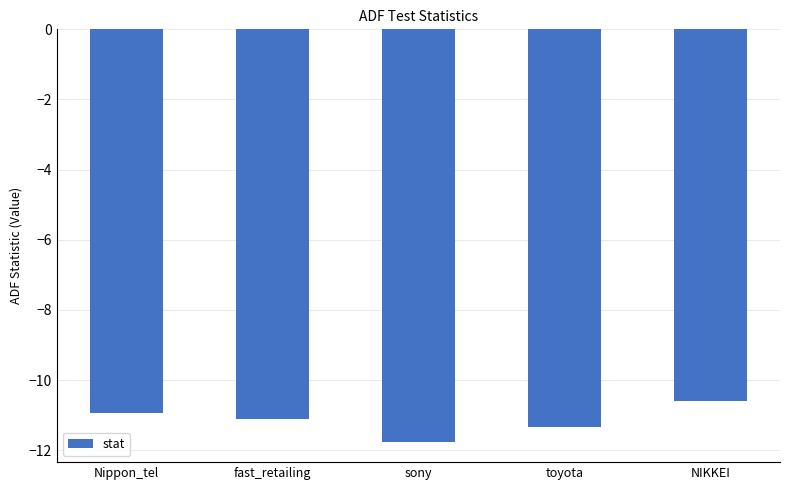

What is the label of the 5th bar from the left?

NIKKEI